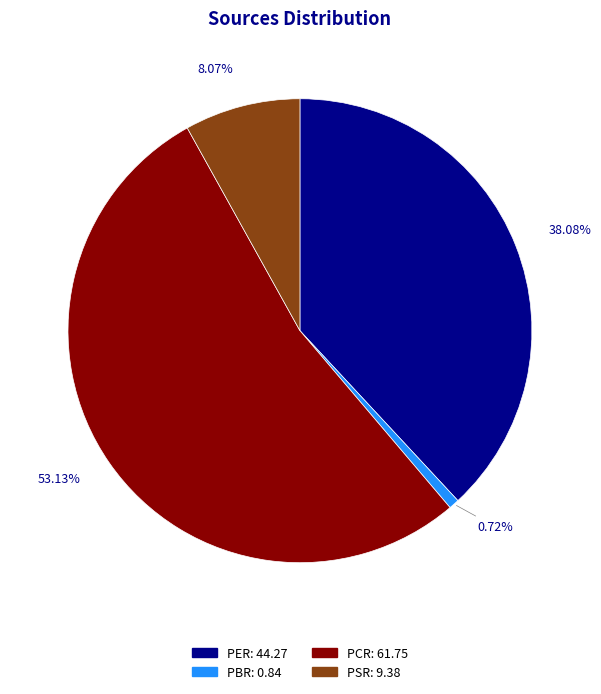

Is it true that PSR is 23% of the pie?

False